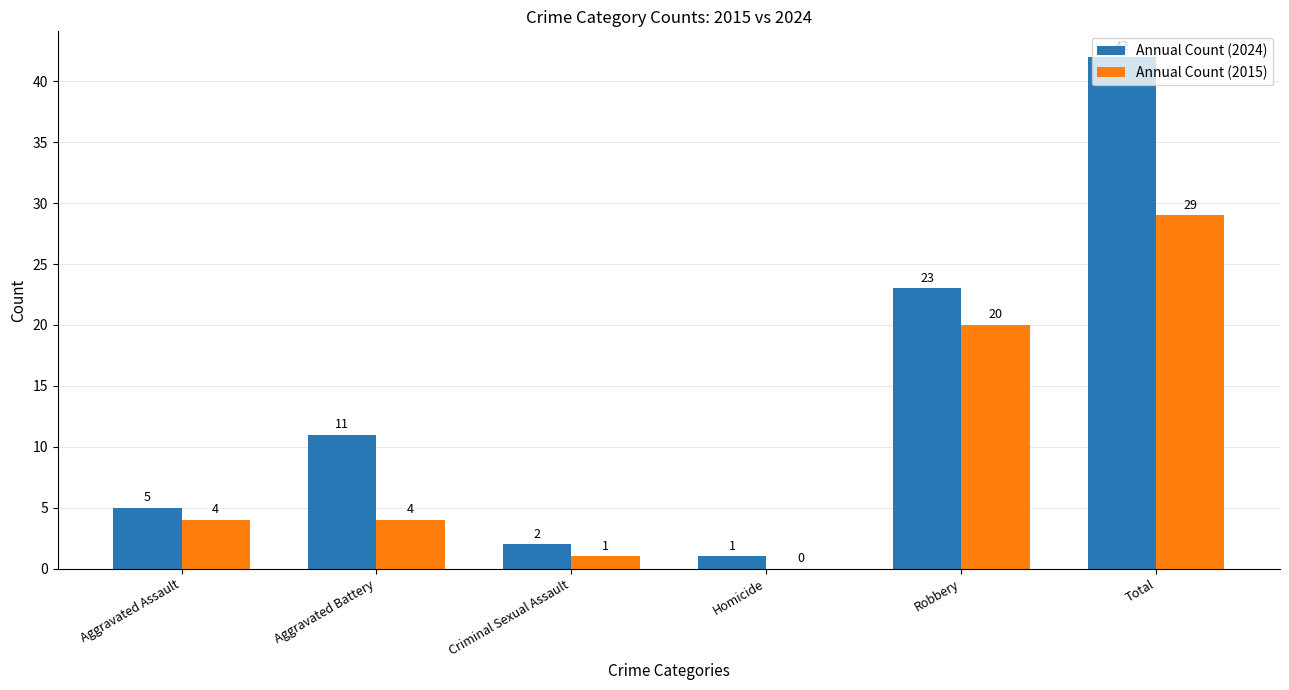

Is it true that Annual Count (2015) equals 11 at Homicide?

False